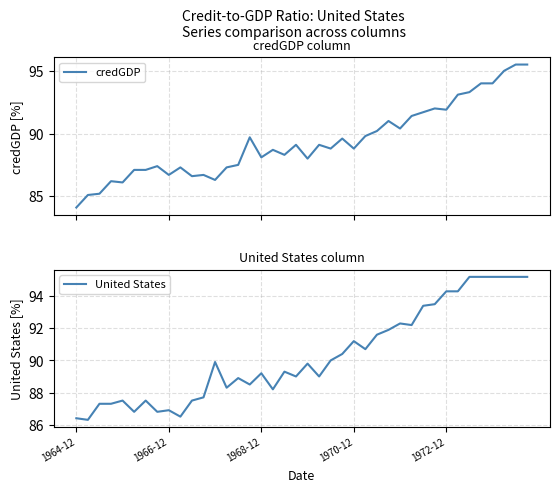

Is it true that United States equals 57.4 at 1972-12?

False